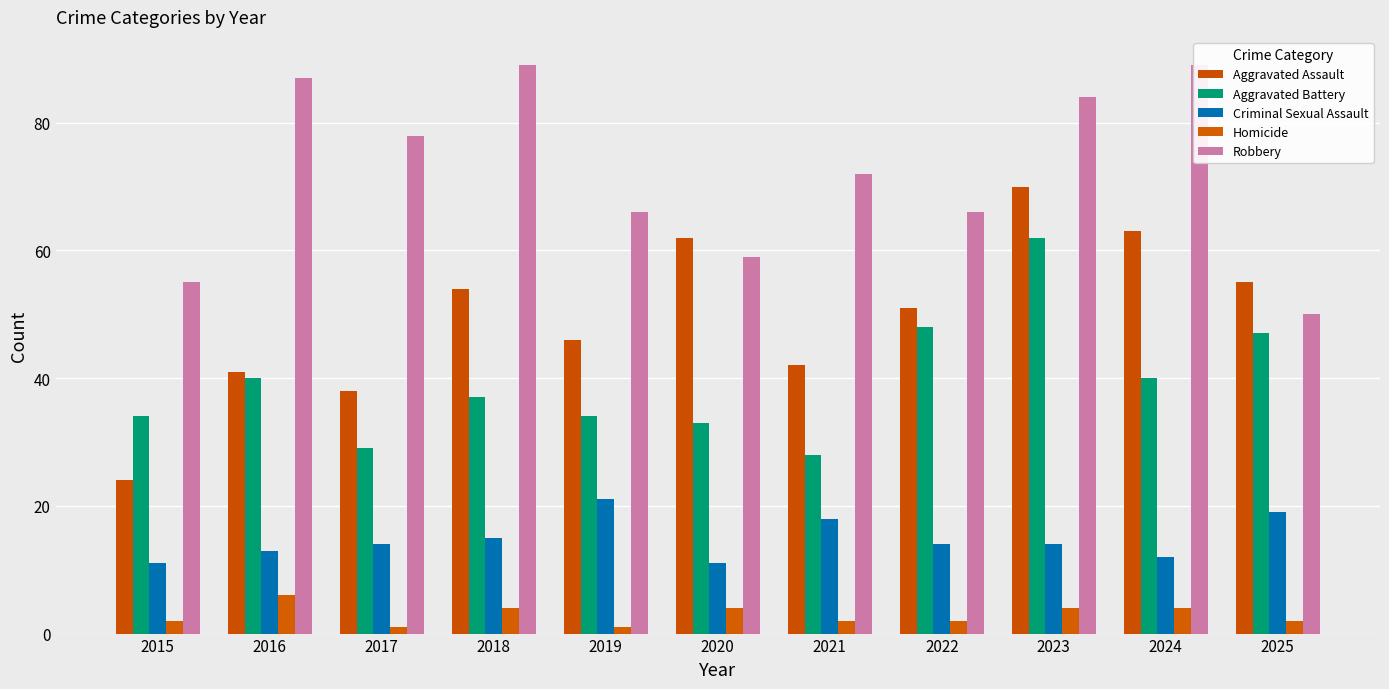

Are the bars horizontal?

No